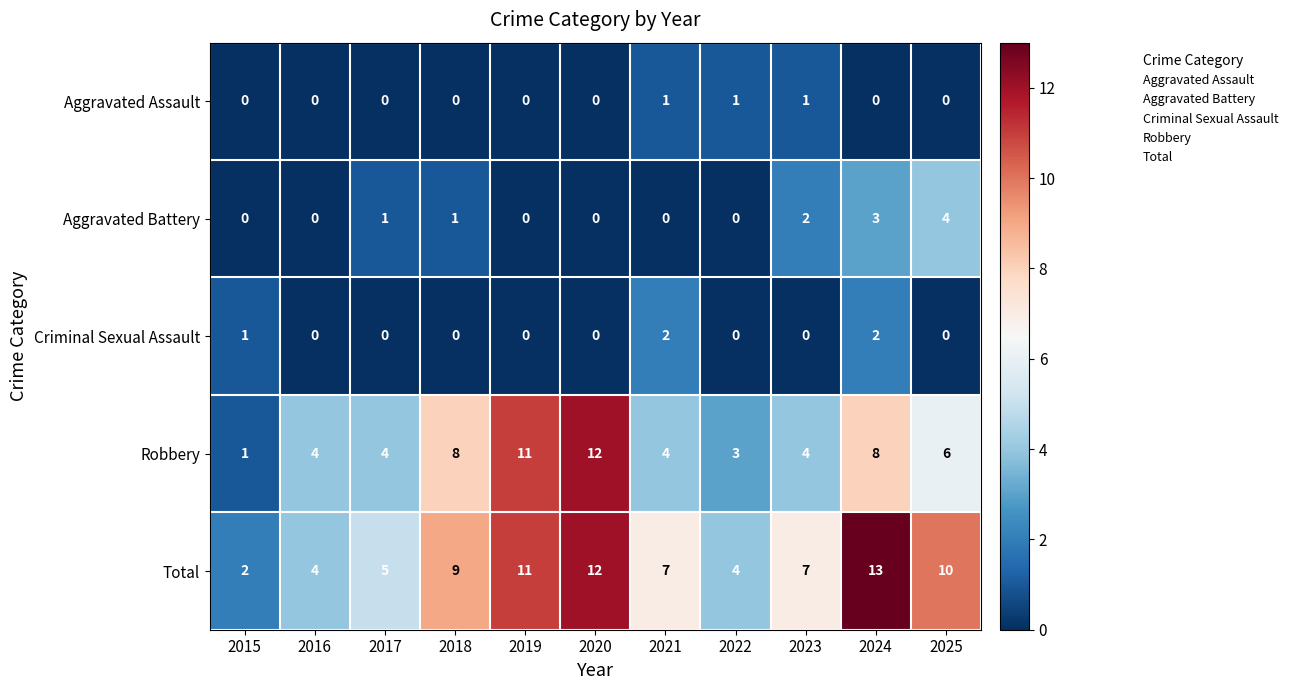

List the series in order of their peak value, highest first.

Total, Robbery, Aggravated Battery, Criminal Sexual Assault, Aggravated Assault